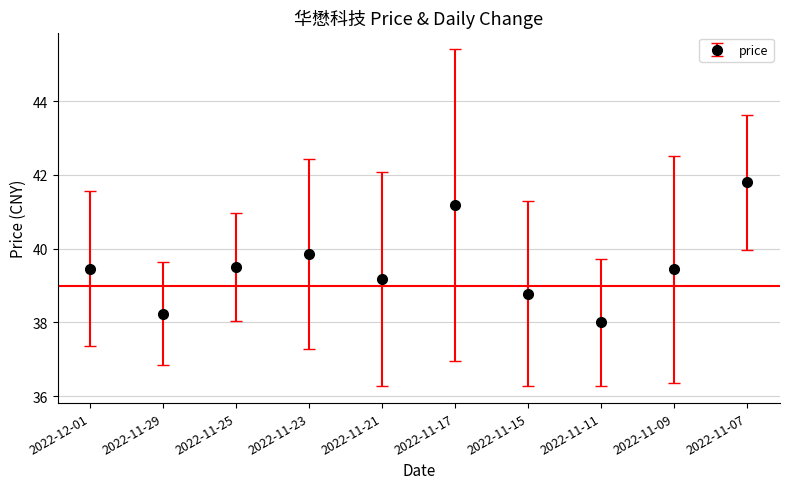

True or false: the data shows 55.6 at 2022-11-23.

False